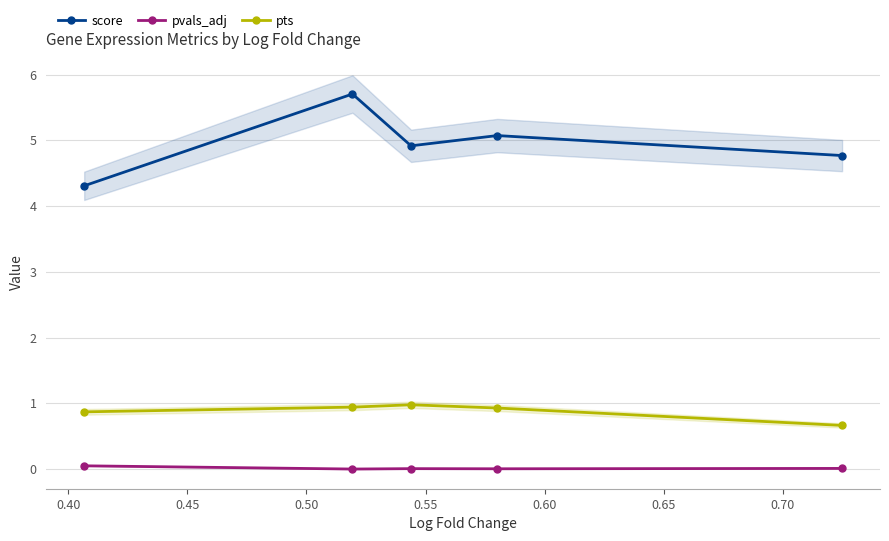

True or false: pts has more than 2 interior local peaks.

False